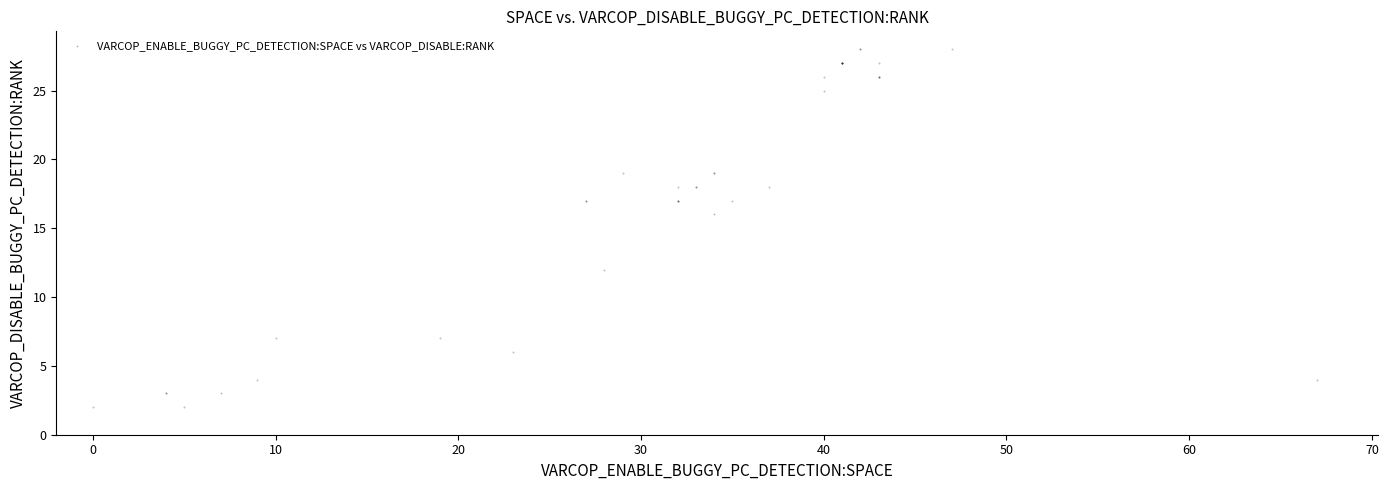

What Y value in the scatter plot is closest to 15?

16